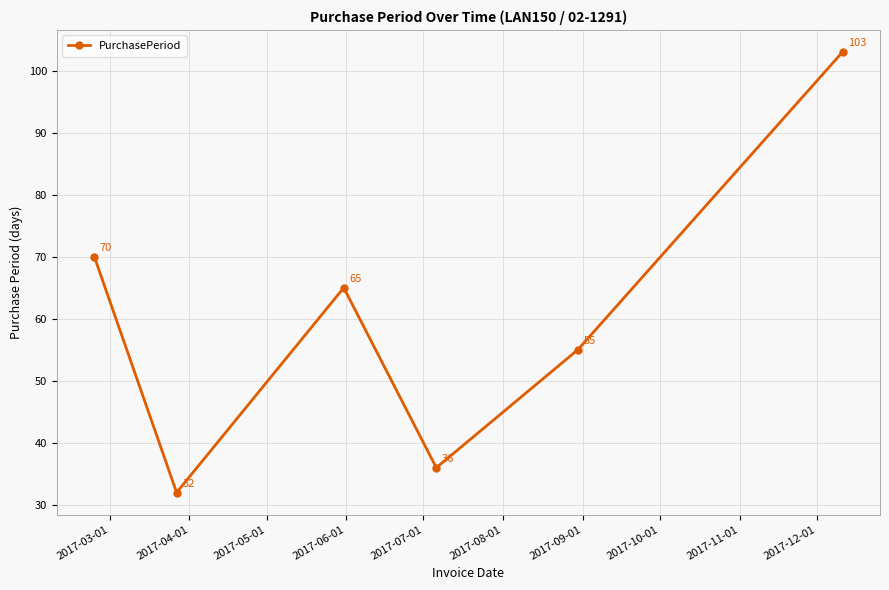

What is the difference between the maximum and second lowest values?

67